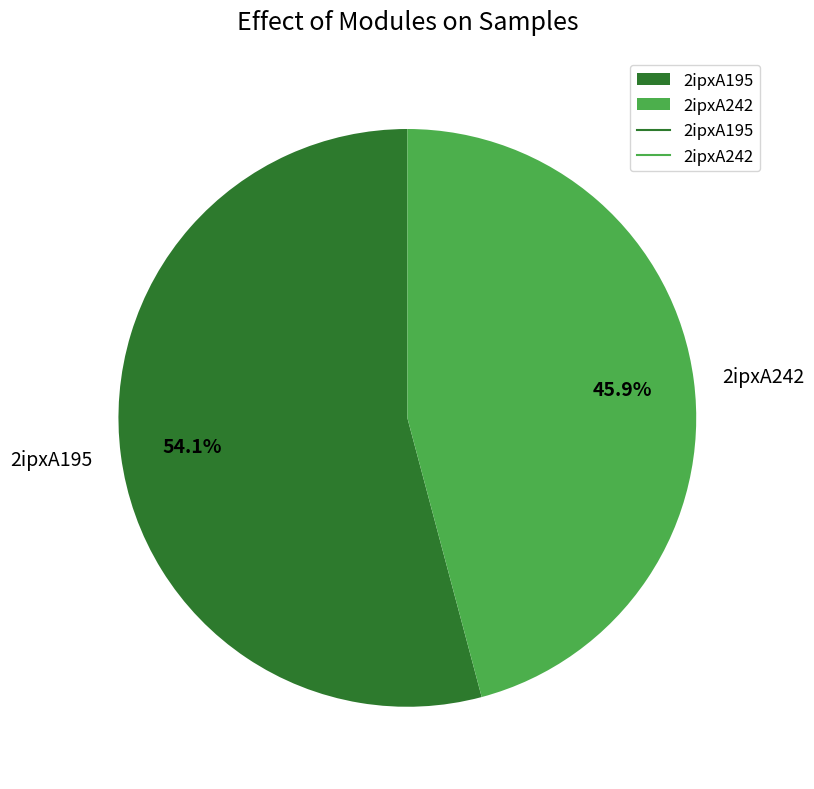

What is the ratio of the value at 2ipxA242 to the value at 2ipxA195?

0.8